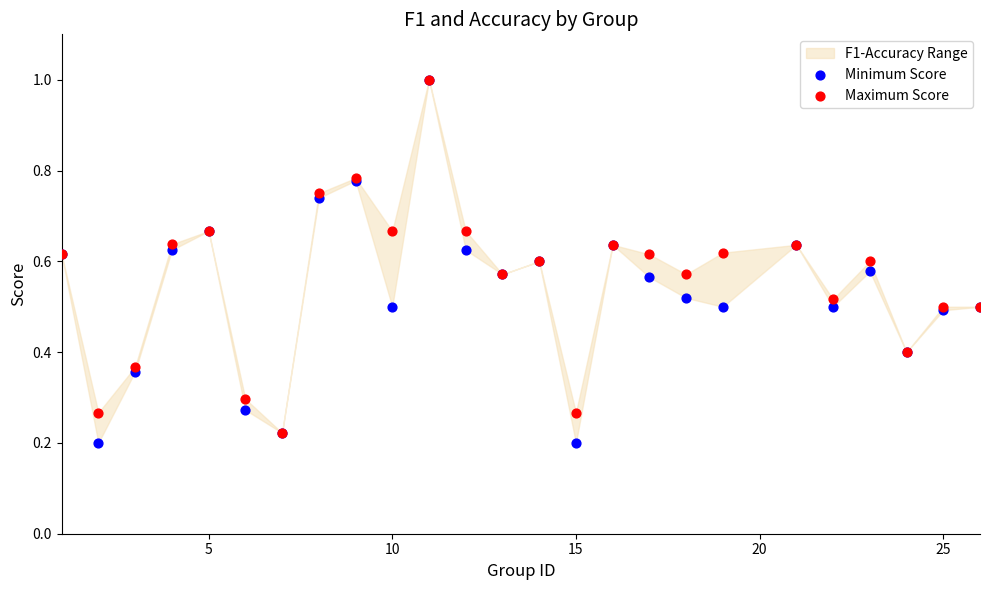

Which series reaches the maximum Y coordinate?

Minimum Score